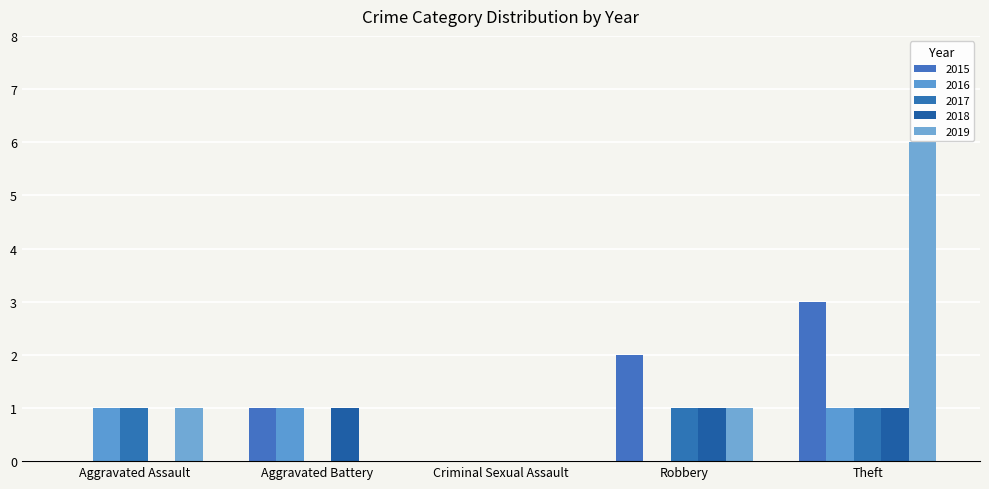

How many groups of bars are there?

5